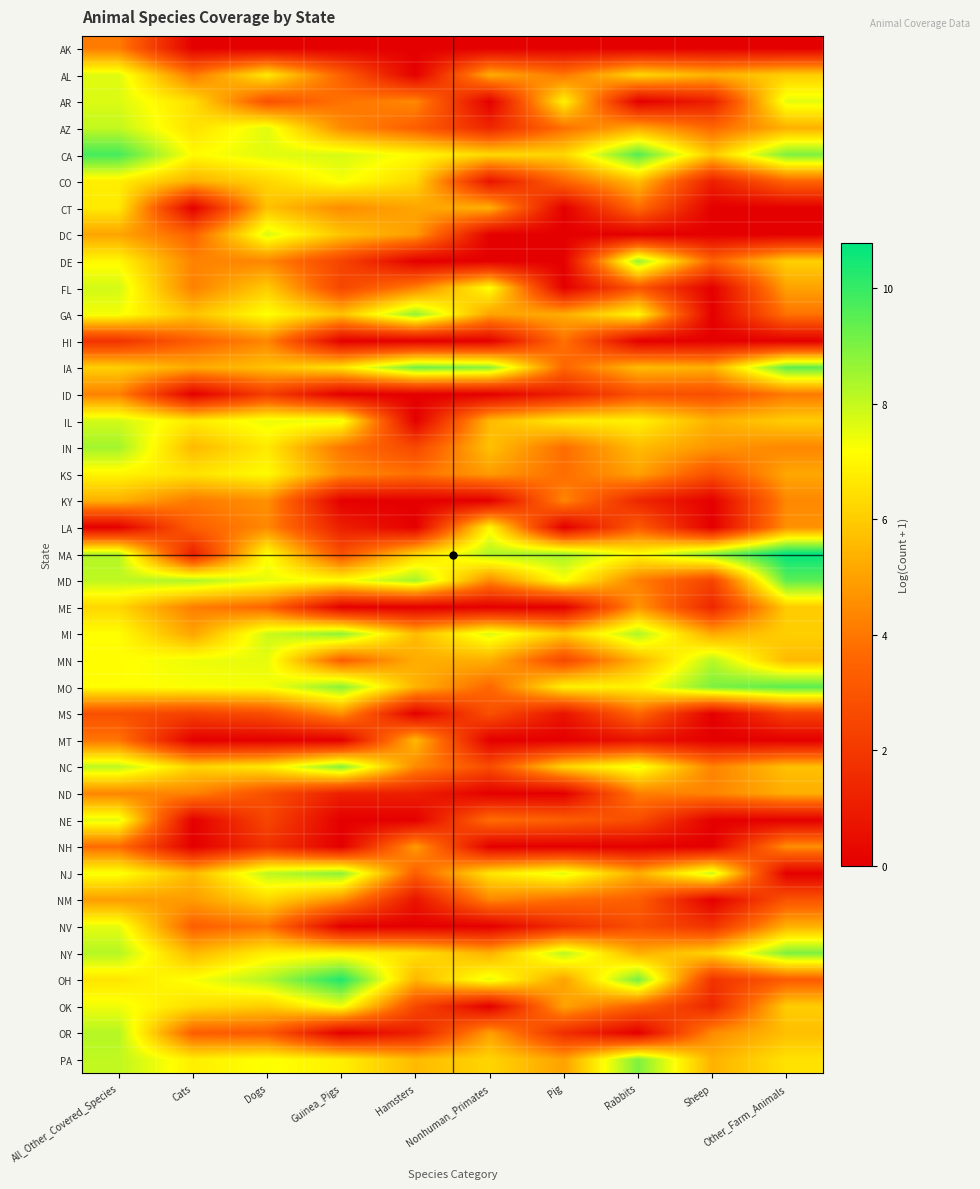

How many categories are shown in the chart?

10